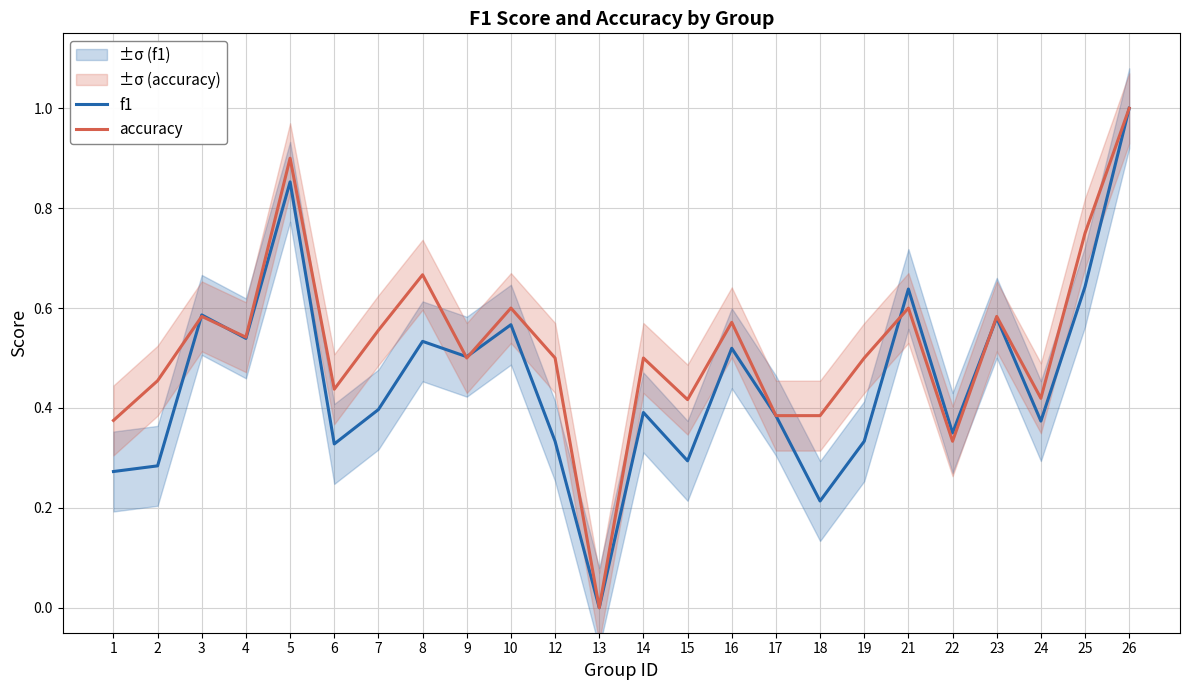

Which series has the widest spread of values?

f1